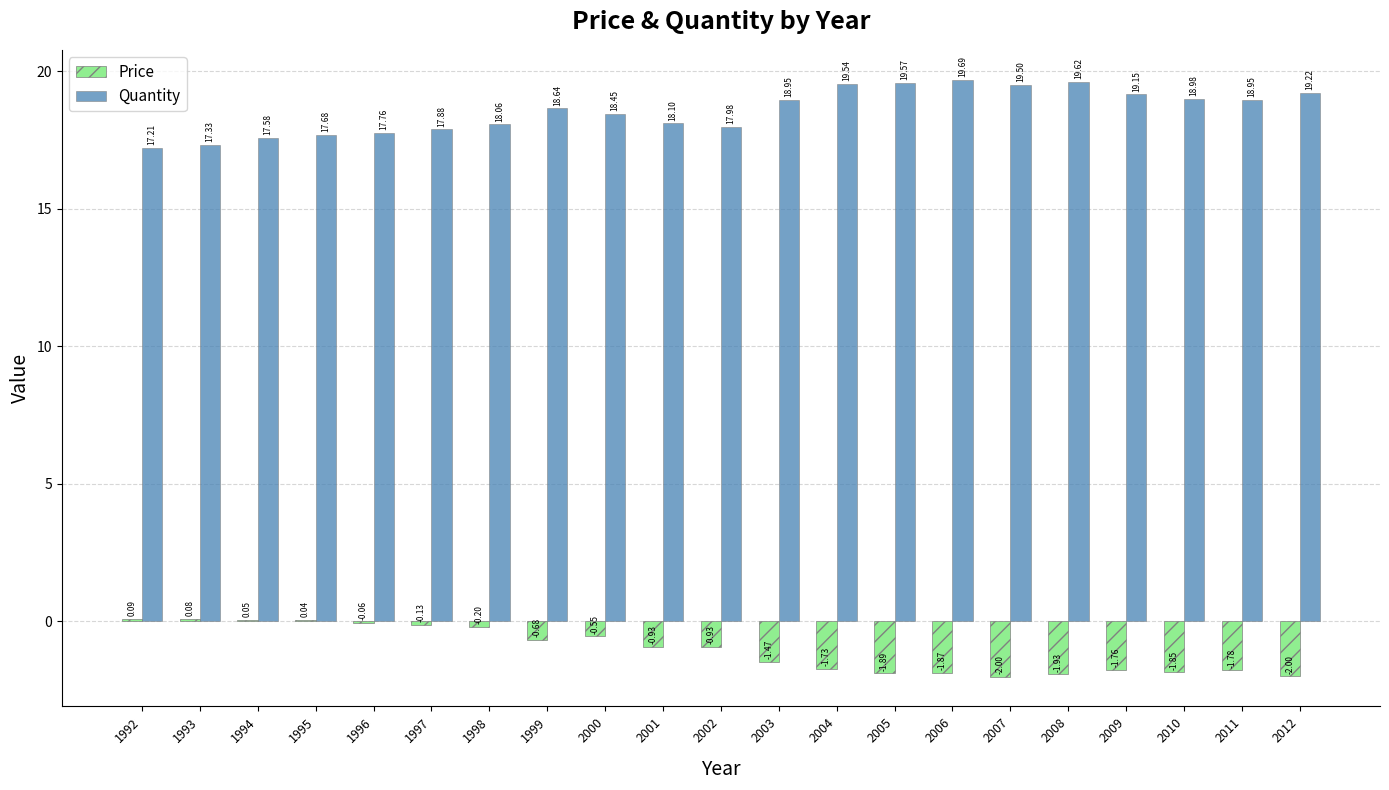

Which series changed the most between 1995 and 2011?

Price